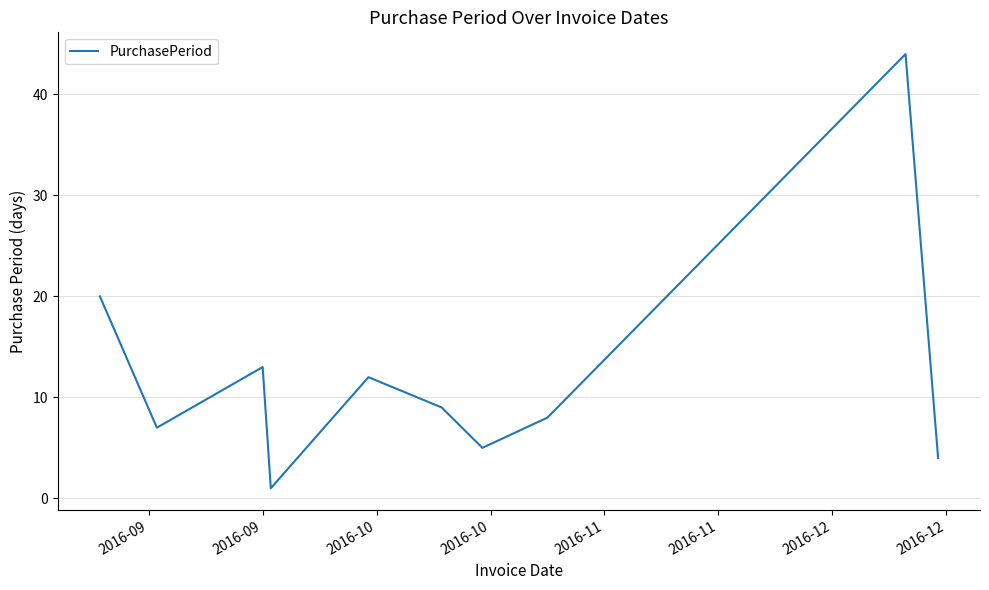

Is this an area chart (filled region under the line)?

No